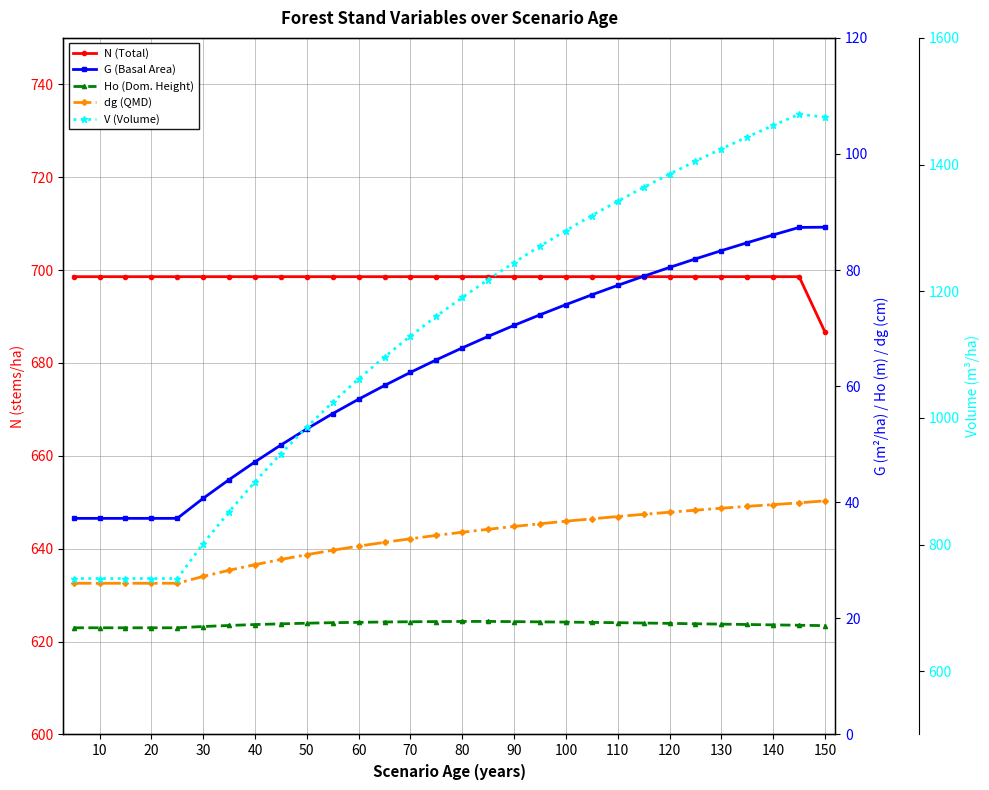

Is it true that dg (QMD) equals 49.0 at 18?

False